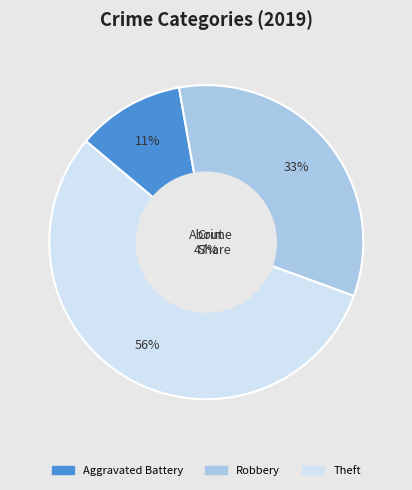

Is it true that Aggravated Battery is 3% of the pie?

False